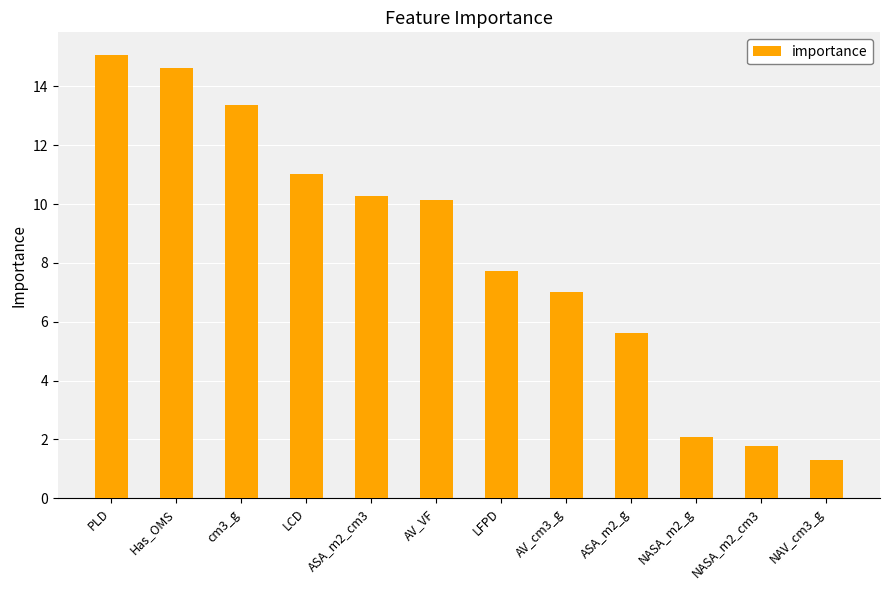

What is the value of the 5th bar from the left?

10.3